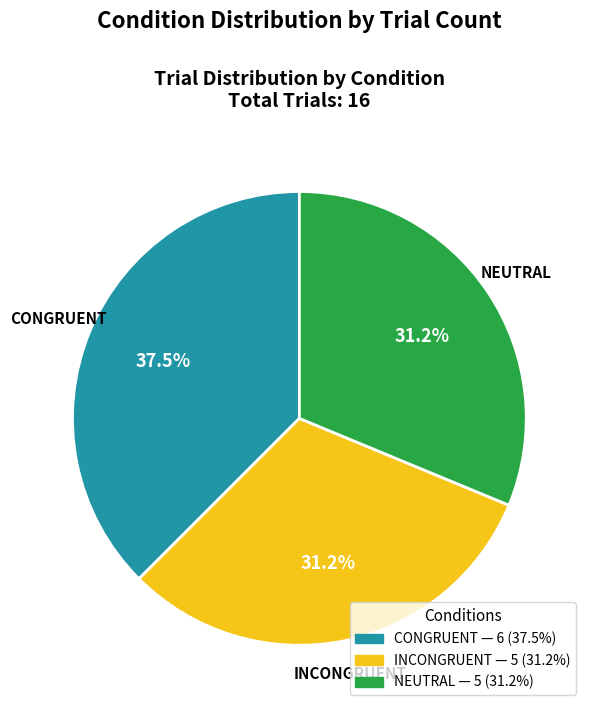

How many segments does this pie chart have?

3